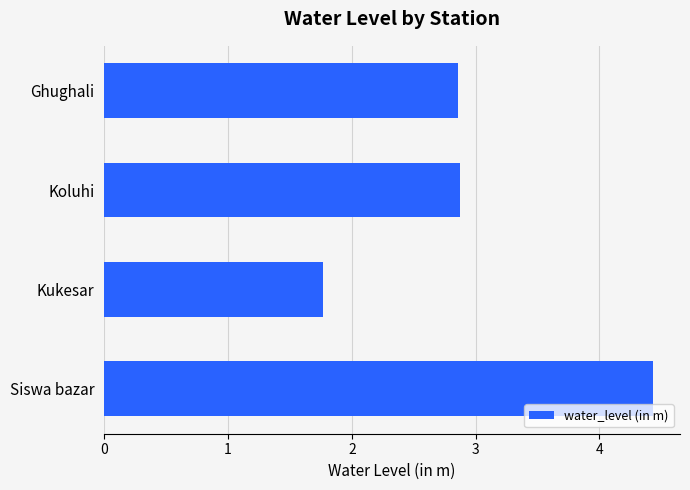

What is the minimum value shown in the chart?

1.8